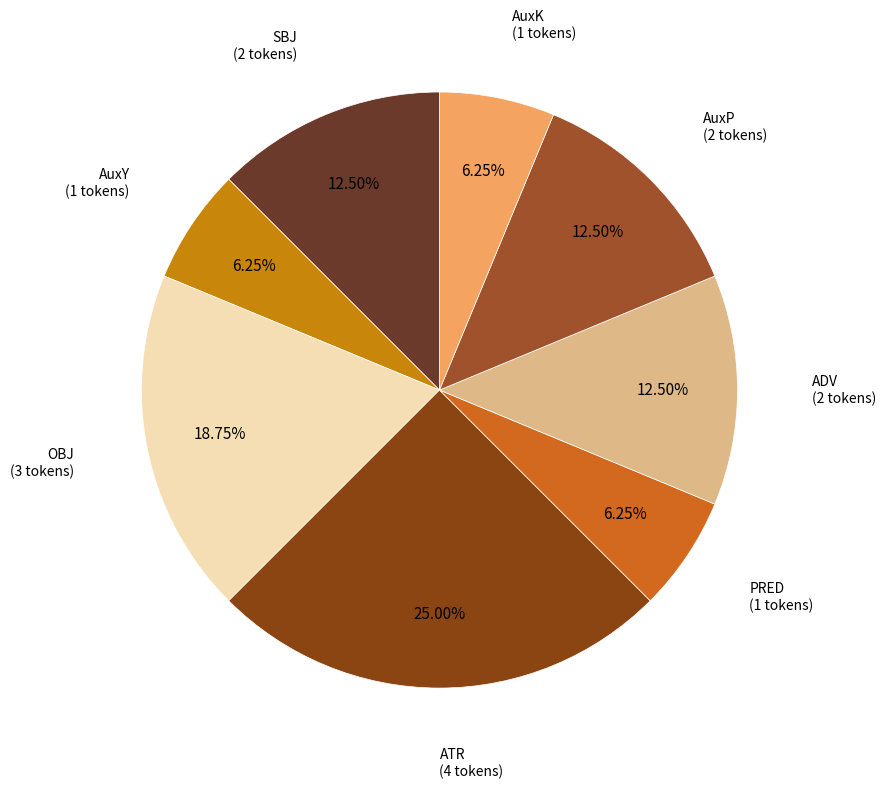

Which slice is the largest?

ATR